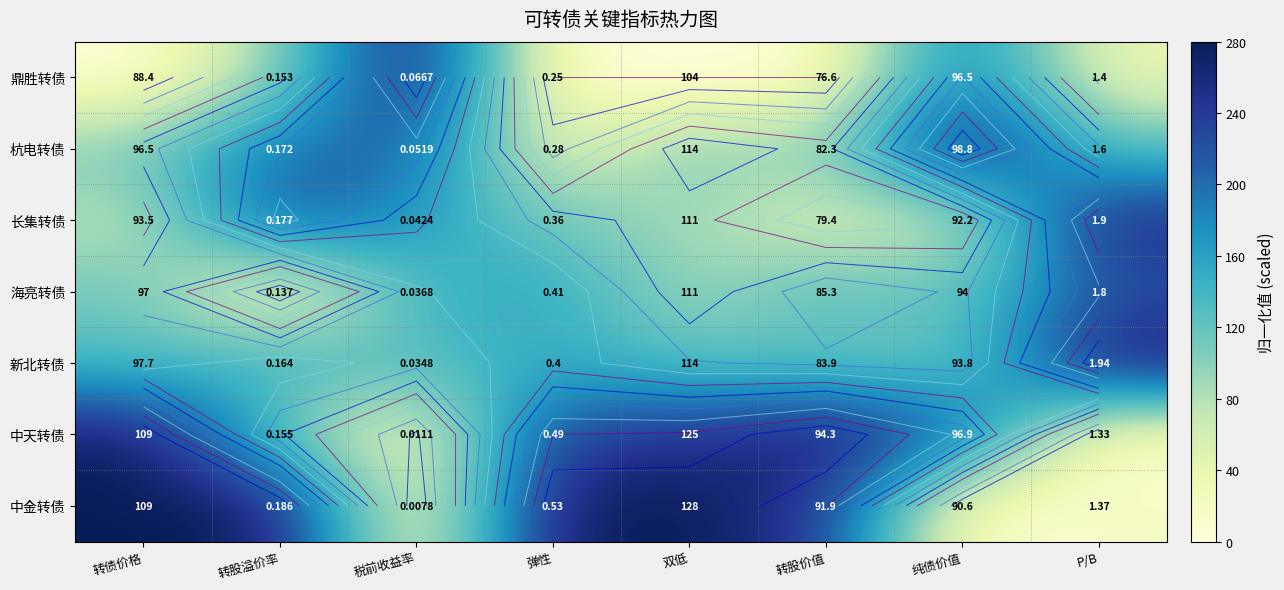

Count the number of categories in the chart.

8